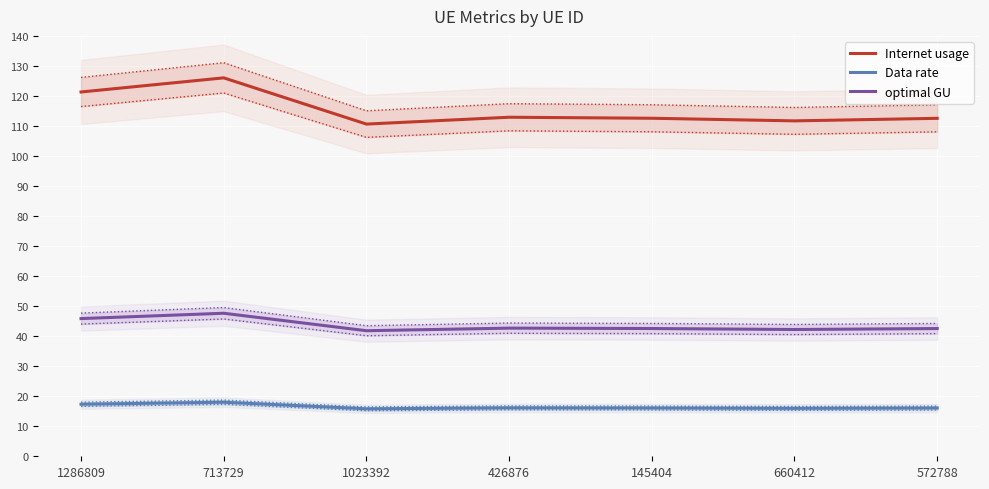

In Internet usage, how many points are lower than both neighbors (excluding endpoints)?

2